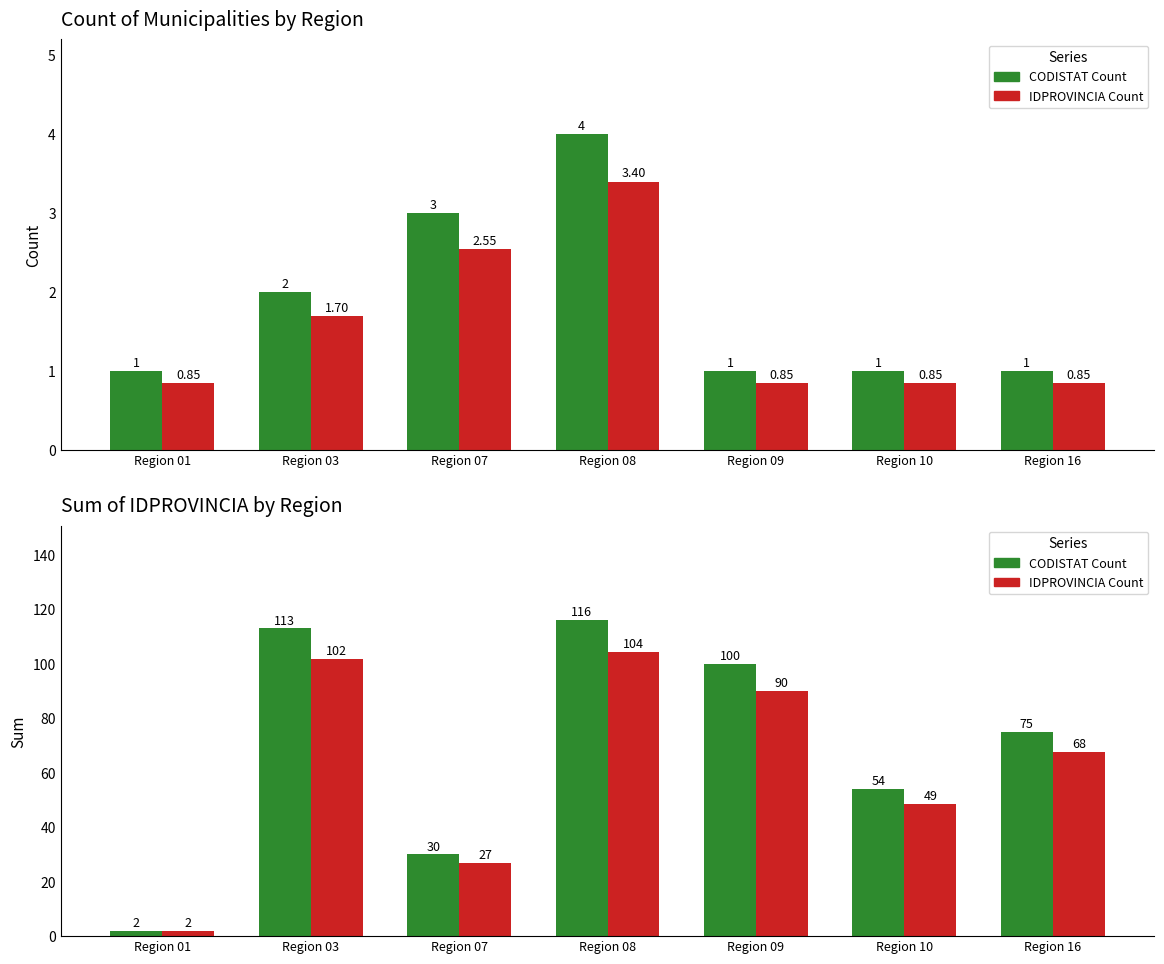

Which series has the largest range (max minus min)?

CODISTAT Sum